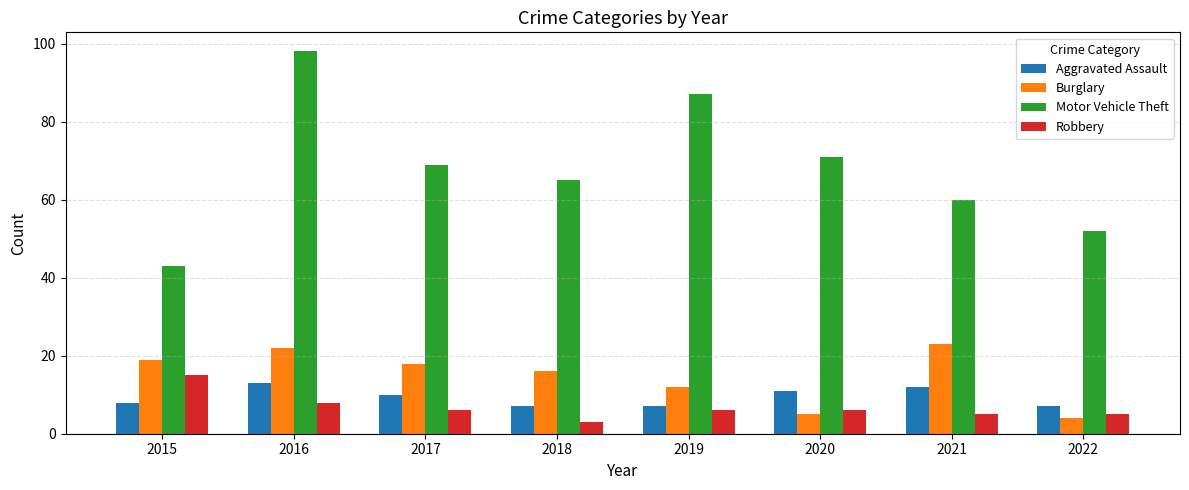

Reading right to left, what are all the values shown in this chart?

Aggravated Assault: 2022=7	2021=12	2020=11	2019=7	2018=7	2017=10	2016=13	2015=8
Burglary: 2022=4	2021=23	2020=5	2019=12	2018=16	2017=18	2016=22	2015=19
Motor Vehicle Theft: 2022=52	2021=60	2020=71	2019=87	2018=65	2017=69	2016=98	2015=43
Robbery: 2022=5	2021=5	2020=6	2019=6	2018=3	2017=6	2016=8	2015=15